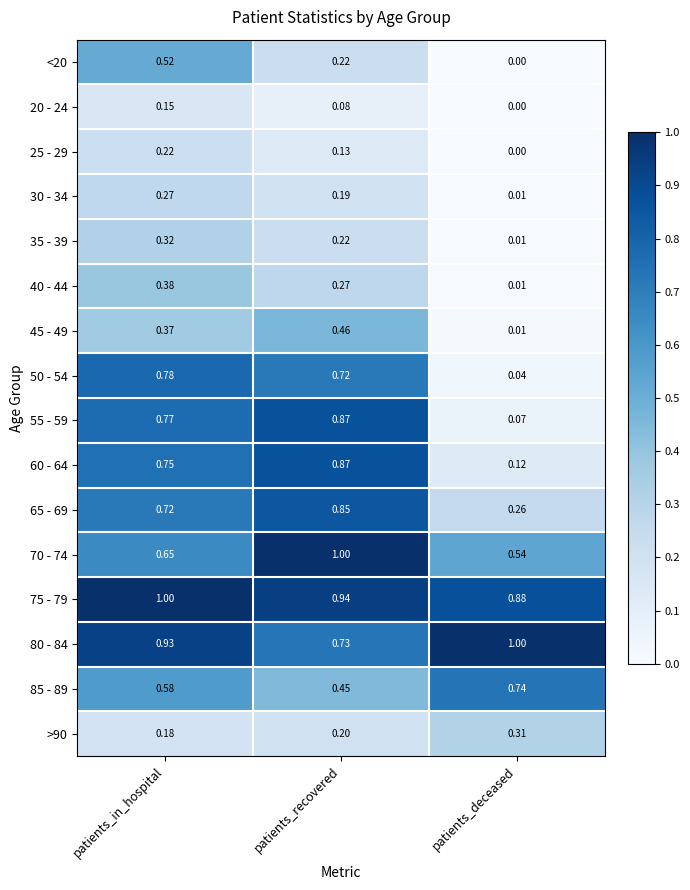

What is the maximum value shown in the chart?

1.0